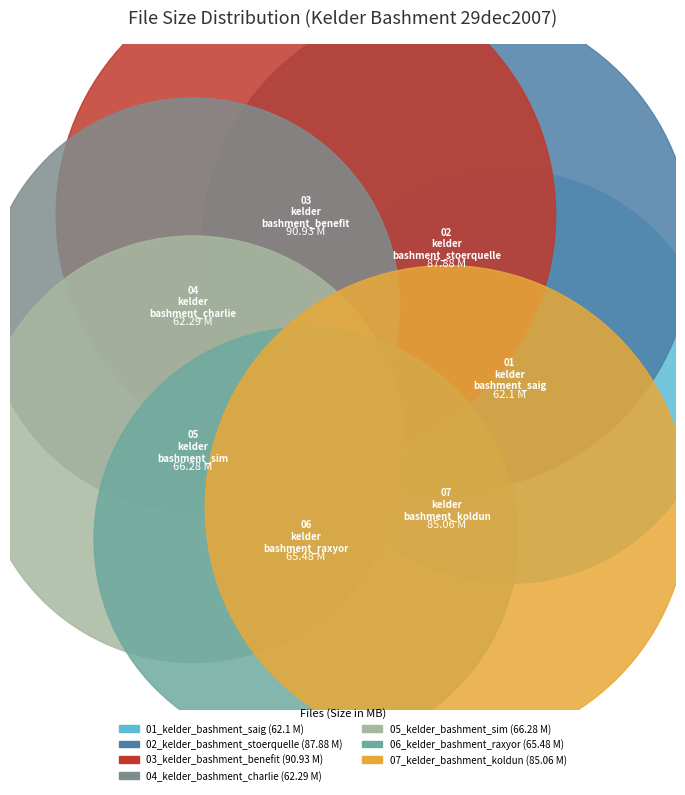

To the nearest percent, what percentage of the pie is 03_kelder_bashment_benefit?

17%